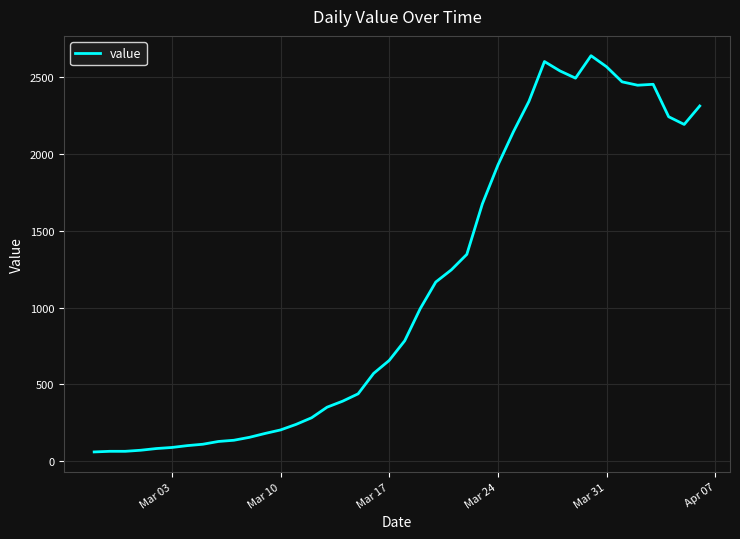

What is the greatest value displayed?

2638